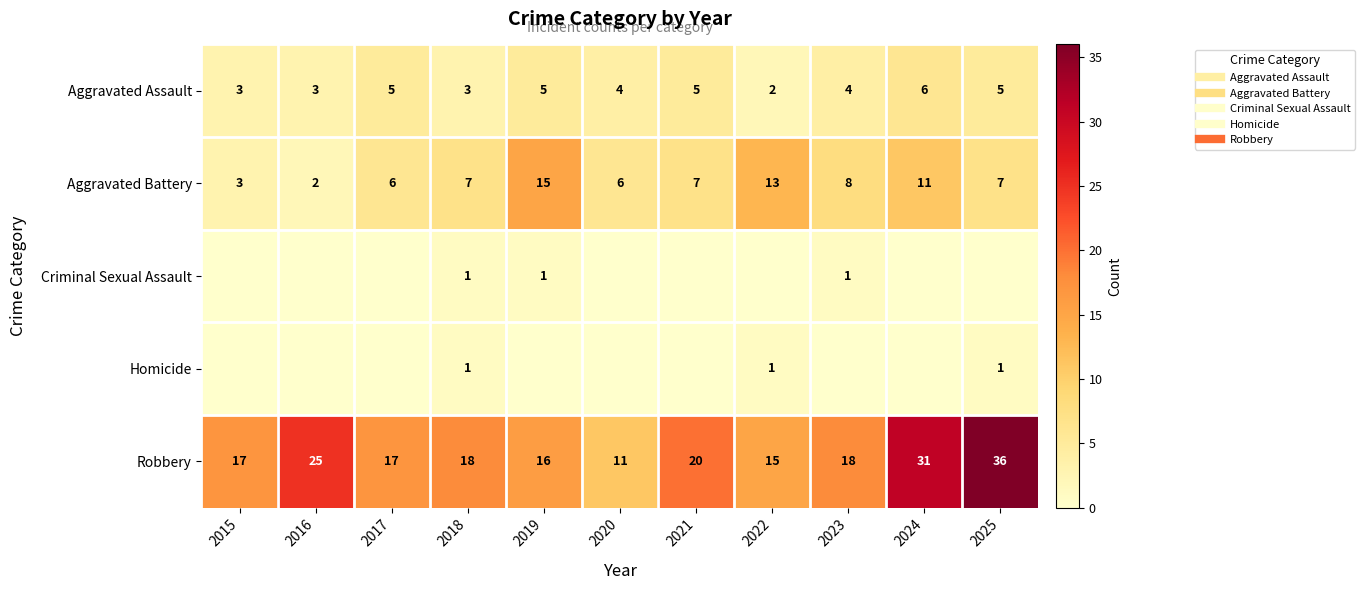

List the labels in order of Robbery value, largest first.

2025, 2024, 2016, 2021, 2018, 2023, 2015, 2017, 2019, 2022, 2020